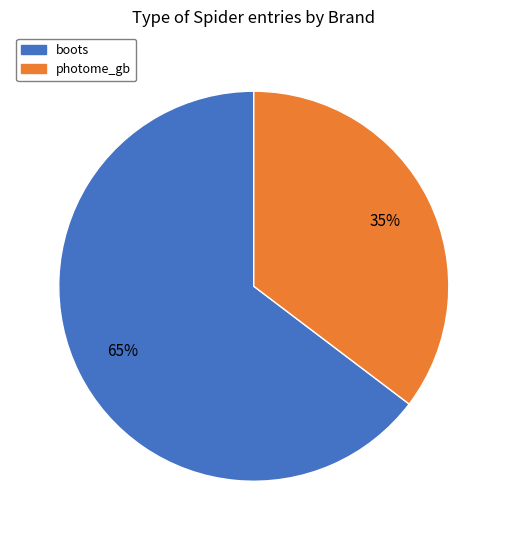

Is the sum of boots and photome_gb greater than half?

Yes